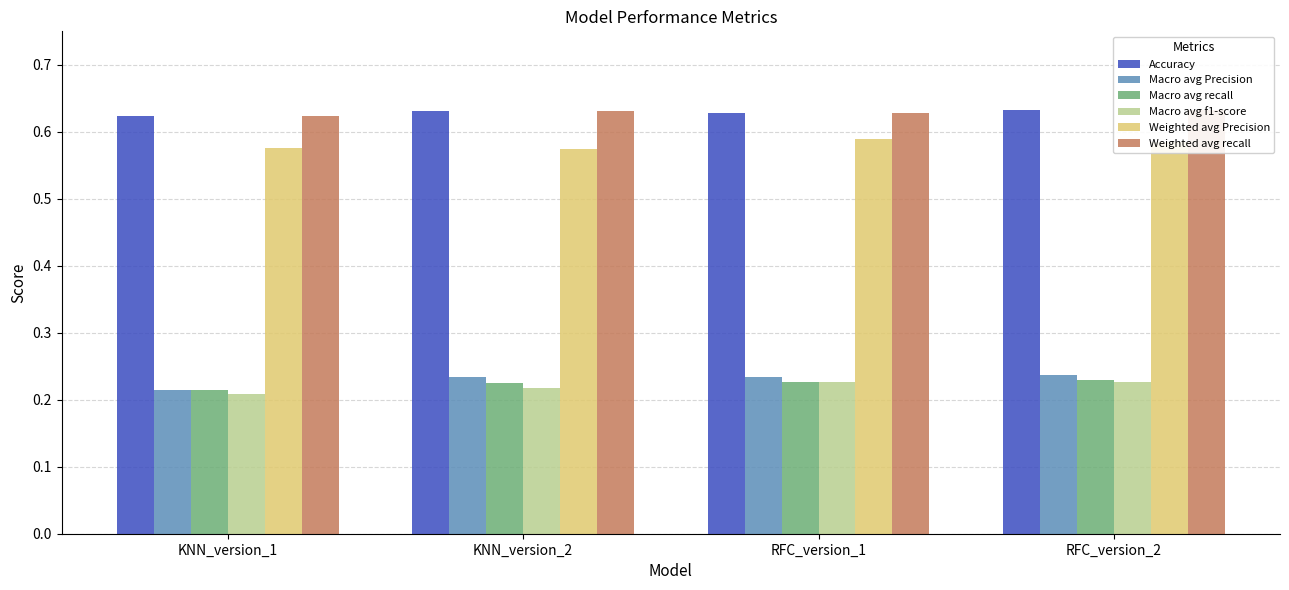

Reading left to right, what are all the values shown in this chart?

Accuracy: 0.6	0.6	0.6	0.6
Macro avg Precision: 0.2	0.2	0.2	0.2
Macro avg recall: 0.2	0.2	0.2	0.2
Macro avg f1-score: 0.2	0.2	0.2	0.2
Weighted avg Precision: 0.6	0.6	0.6	0.6
Weighted avg recall: 0.6	0.6	0.6	0.6